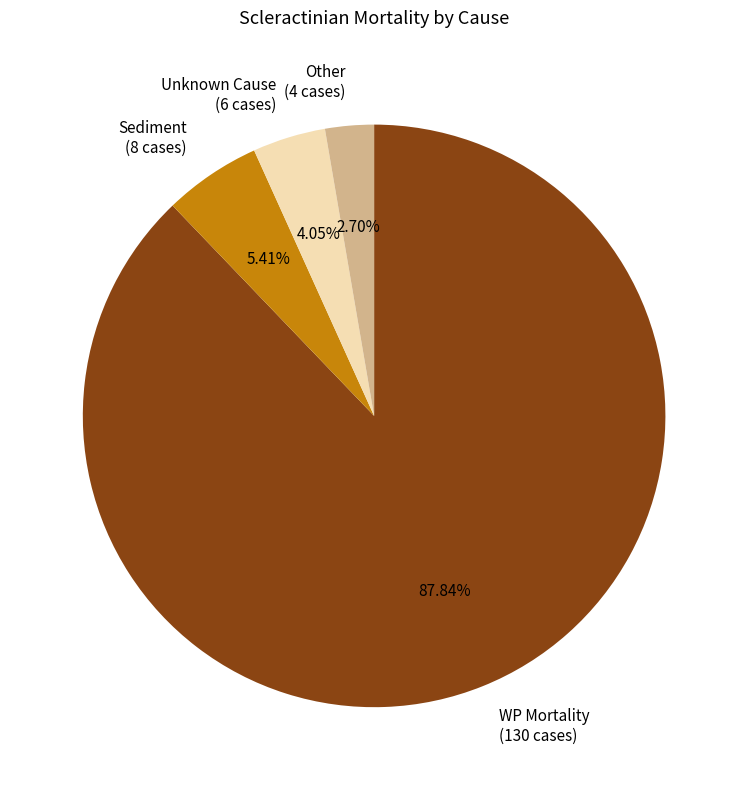

Combined, do Unknown Cause (6 cases) and WP Mortality (130 cases) account for over 50%?

Yes